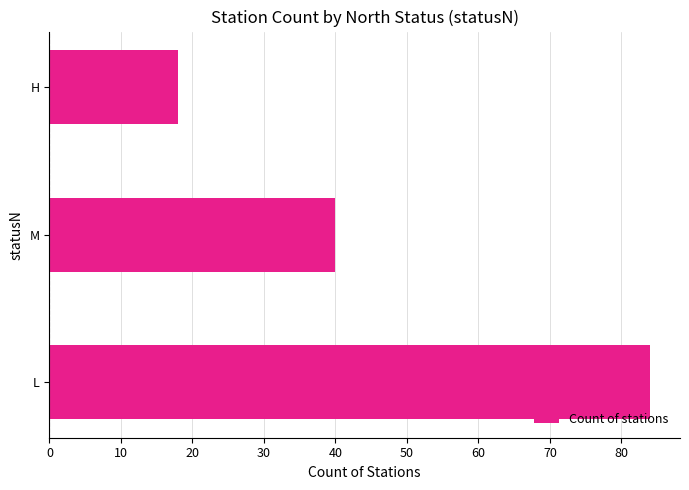

Reading bottom to top, transcribe all the data shown in this chart.

84	40	18